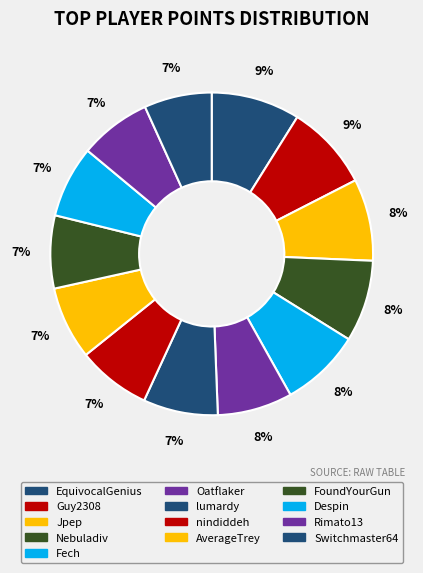

Count the number of slices in the pie.

13